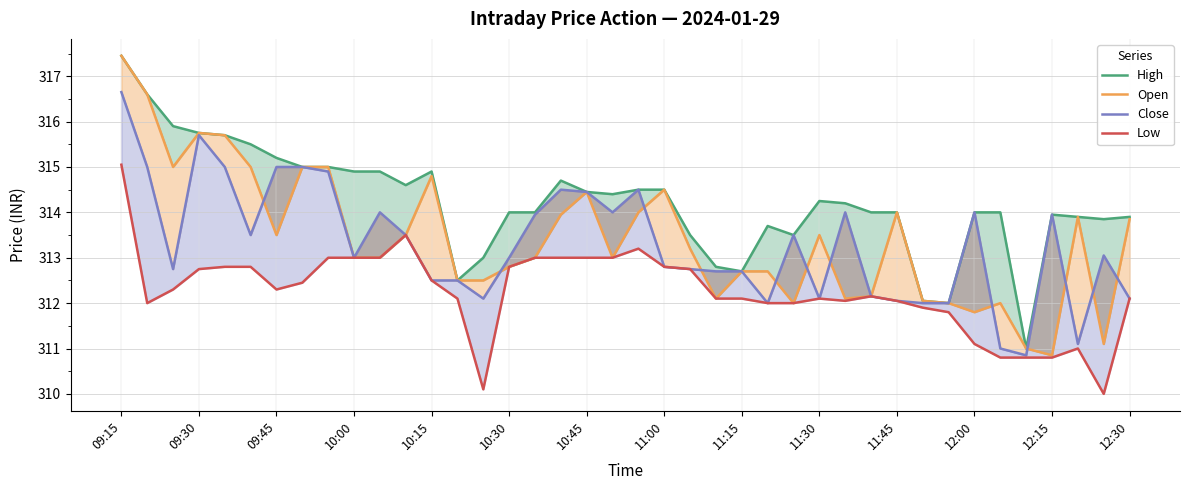

Does the chart display data point markers on the line(s)?

No